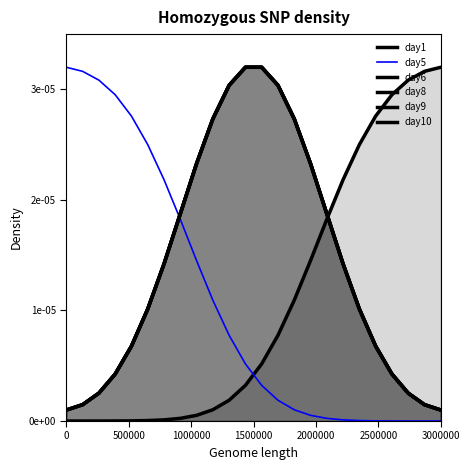

How many lines are shown in the chart?

6